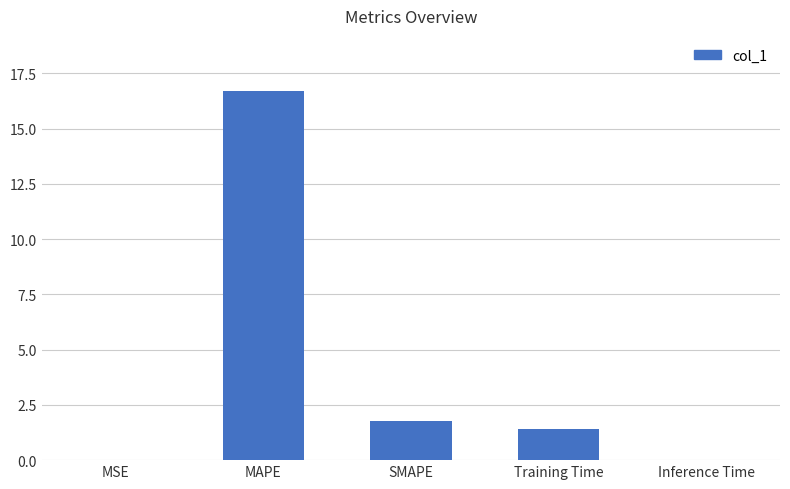

What is the difference between the values at MSE and MAPE?

16.7